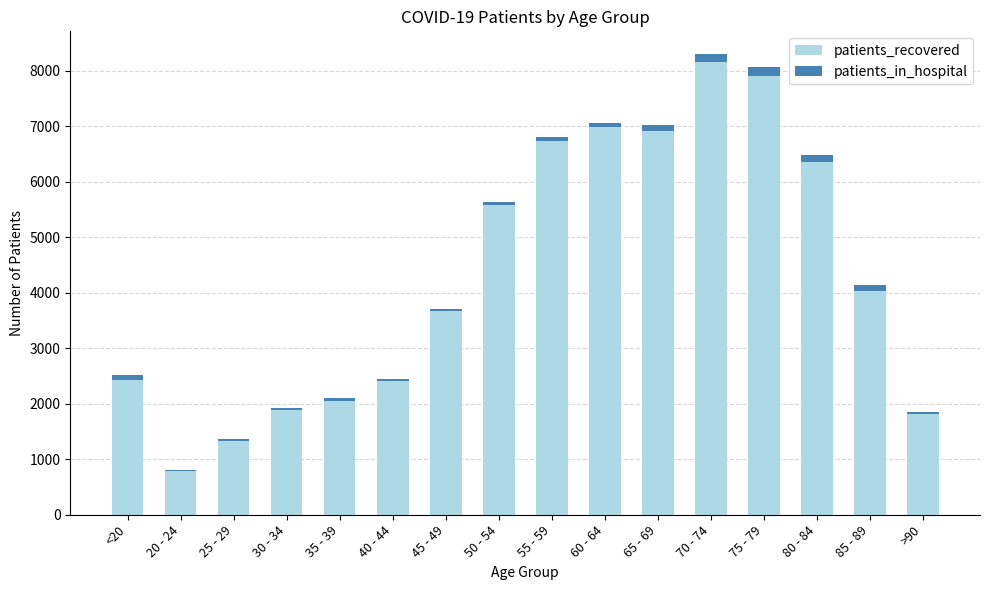

How many categories are shown in the chart?

16